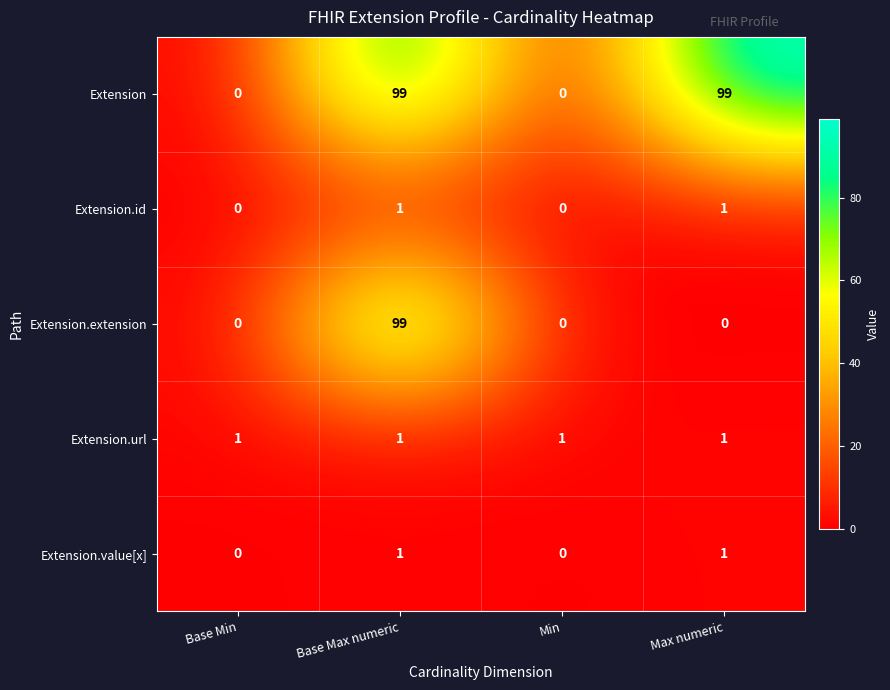

Which series changed the most between Min and Max numeric?

Extension